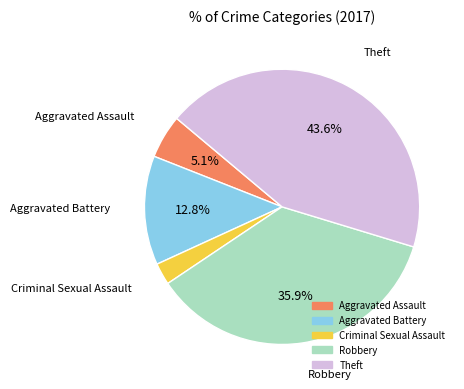

What percentage is the Aggravated Assault slice, to the nearest percent?

5%